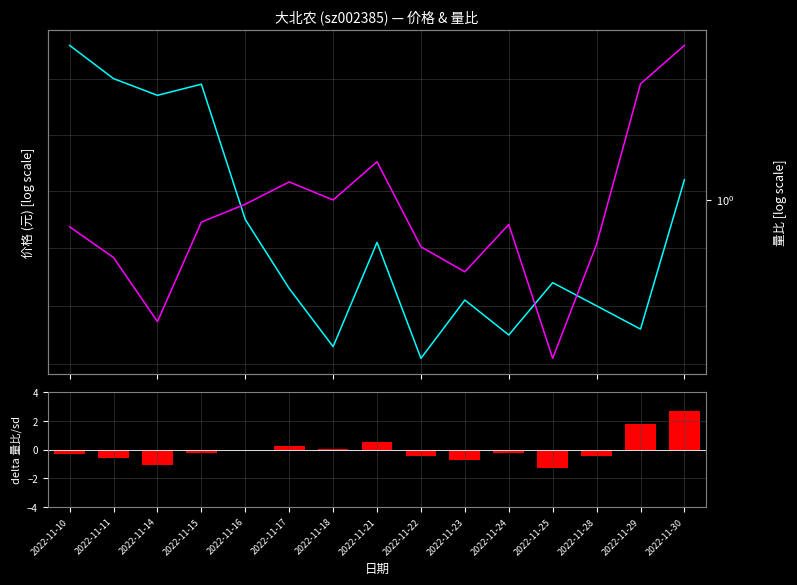

At which category is the sum across all series the highest?

2022-11-30